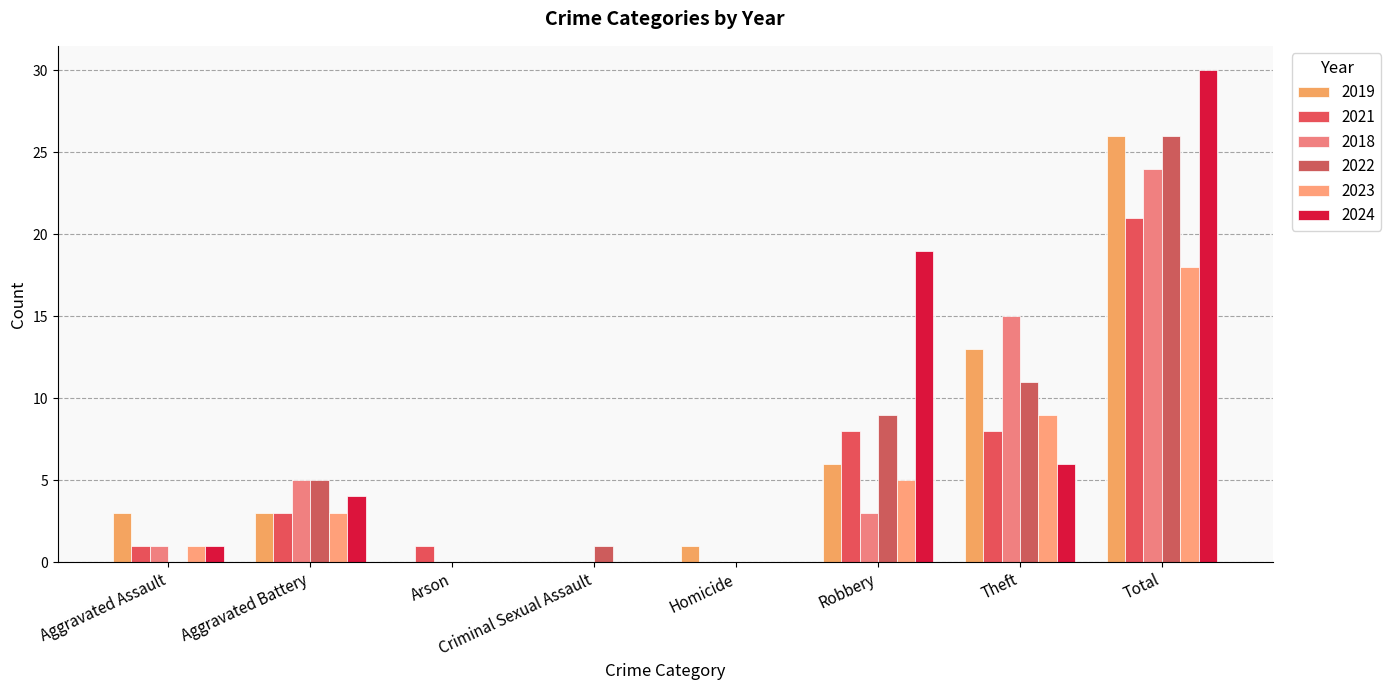

Which series has the widest spread of values?

2024